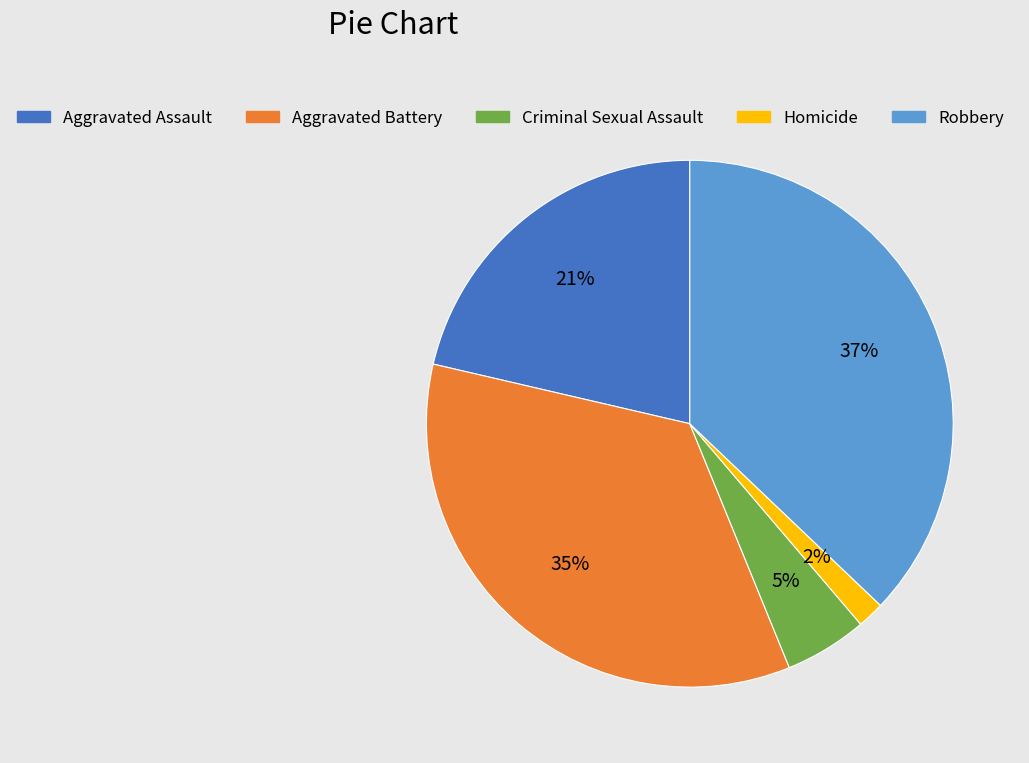

To the nearest percent, what is the combined percentage of Criminal Sexual Assault and Aggravated Battery?

40%